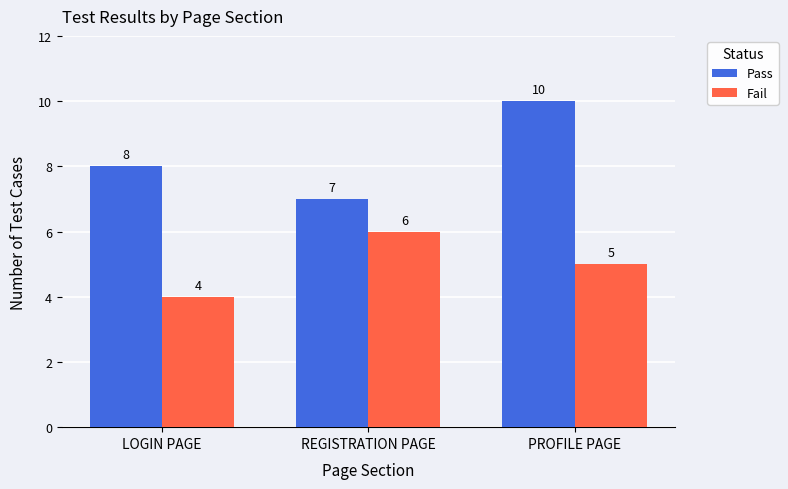

What is the value of the Pass bar at the 3rd from the left?

10